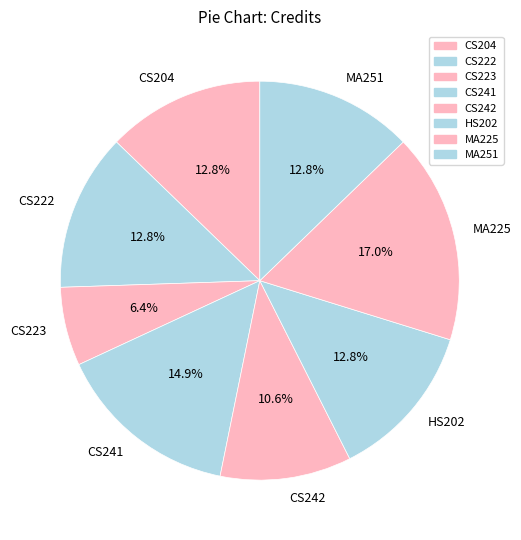

True or false: CS223 accounts for 21% of the total.

False